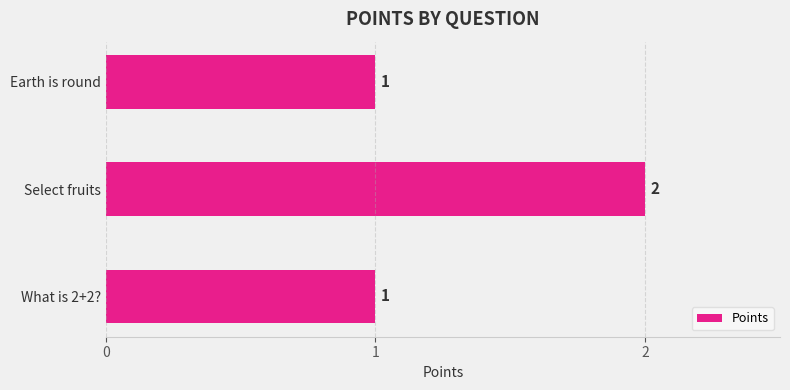

What is the sum of the values at What is 2+2? and Select fruits?

3